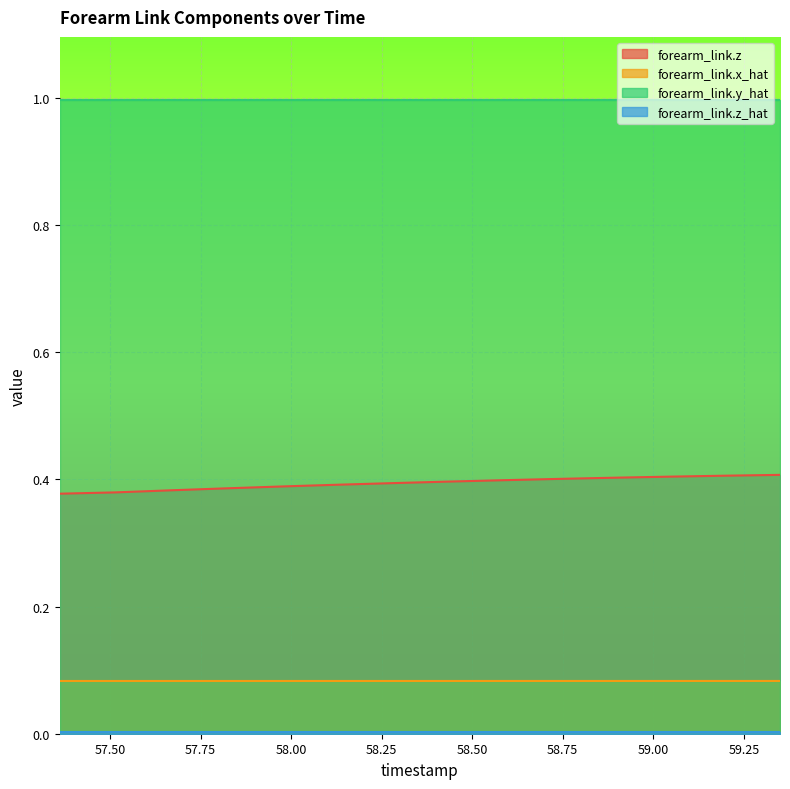

What is the maximum value shown in the chart?

1.0